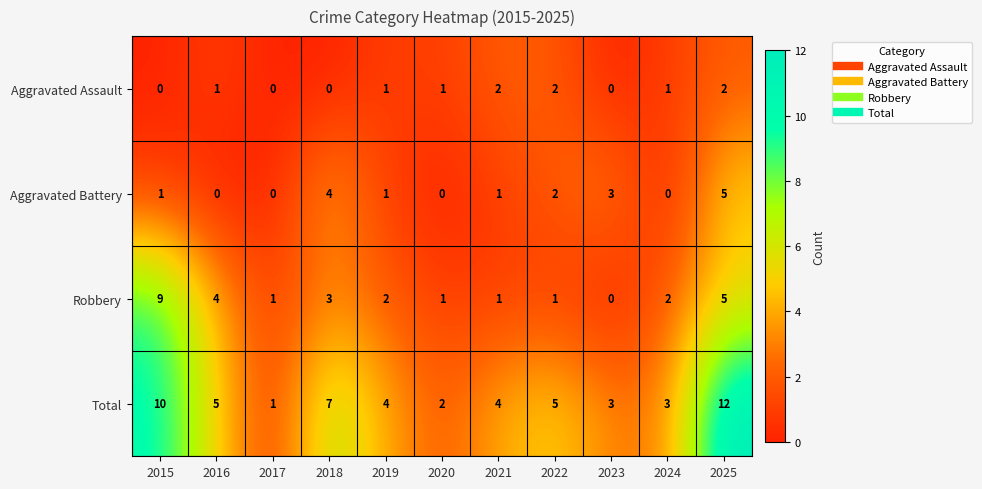

At which label does Total first exceed 4?

2015